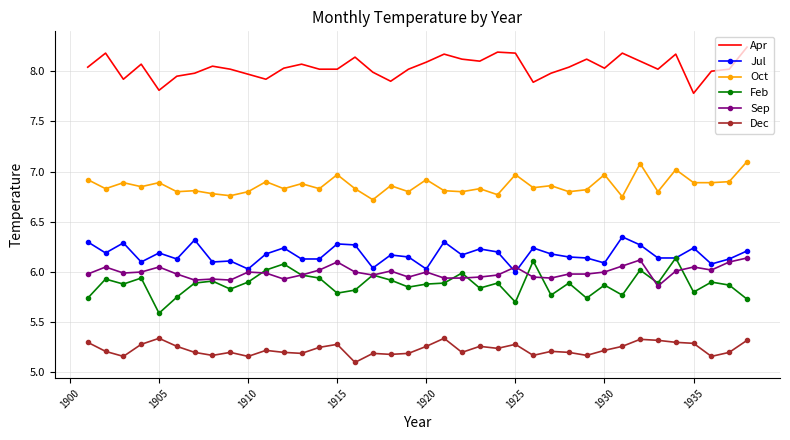

What is the smallest value displayed?

5.1